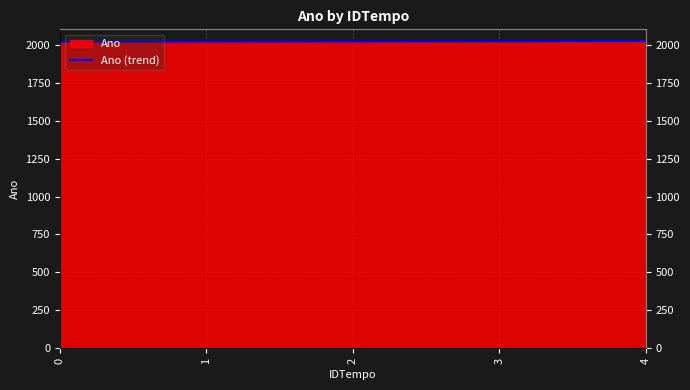

Count the values in the range 2020 to 2022.

3